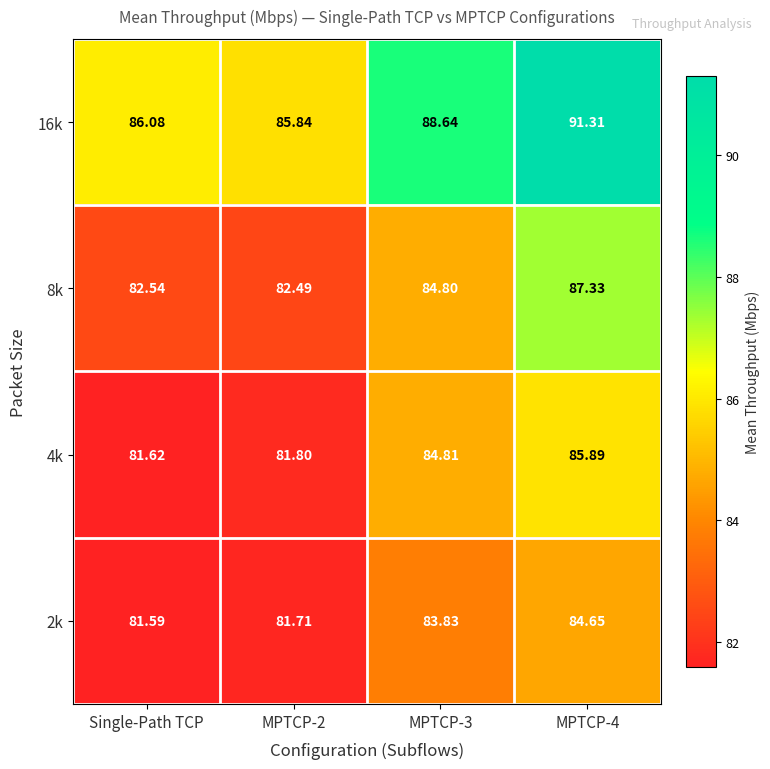

What is the total value across all series at MPTCP-2?

331.8